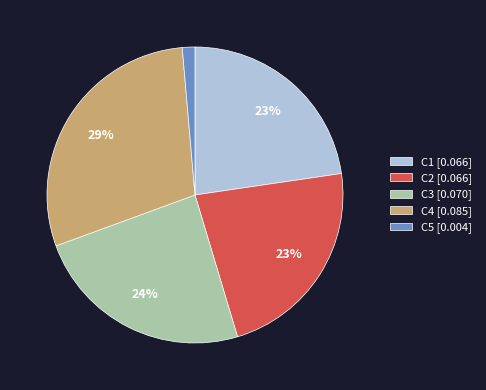

Is there any slice that represents more than half of the pie?

No